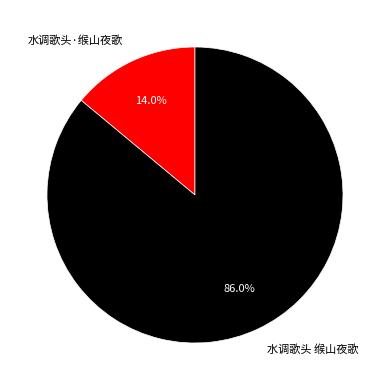

How many slices are in this pie chart?

2